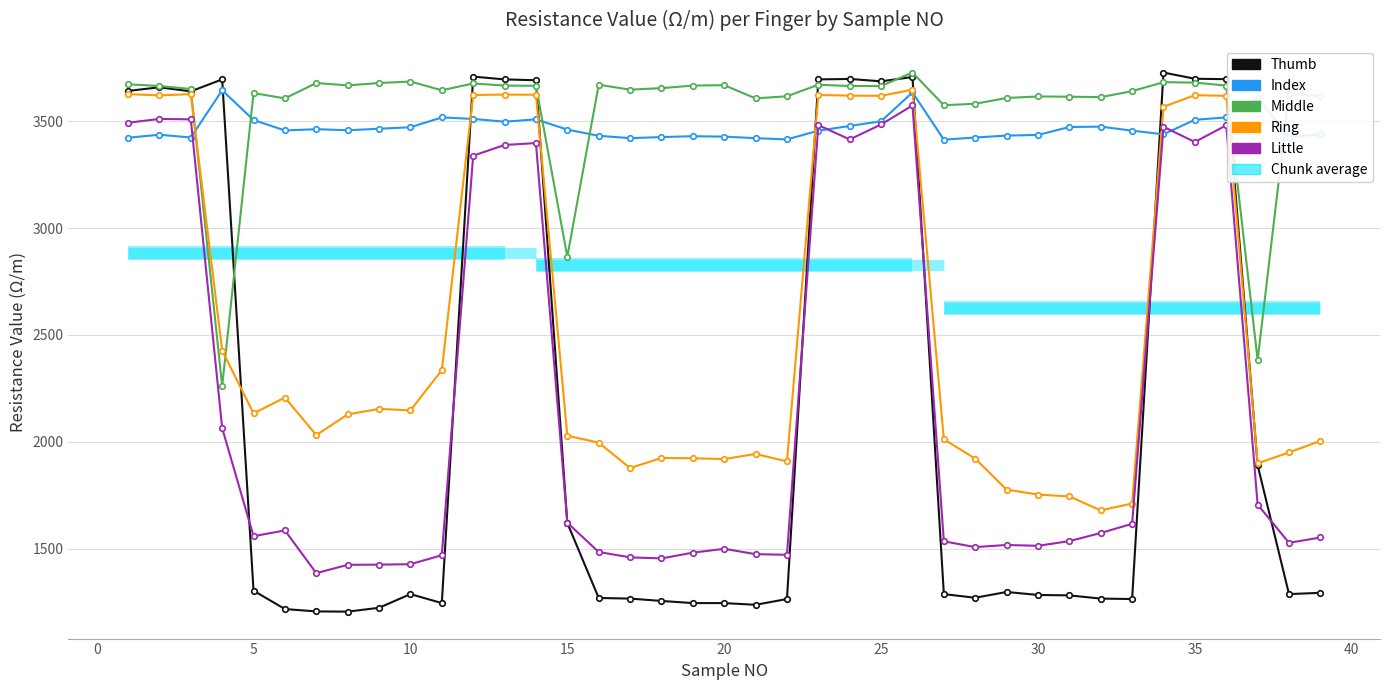

What is the maximum value for Index?

3645